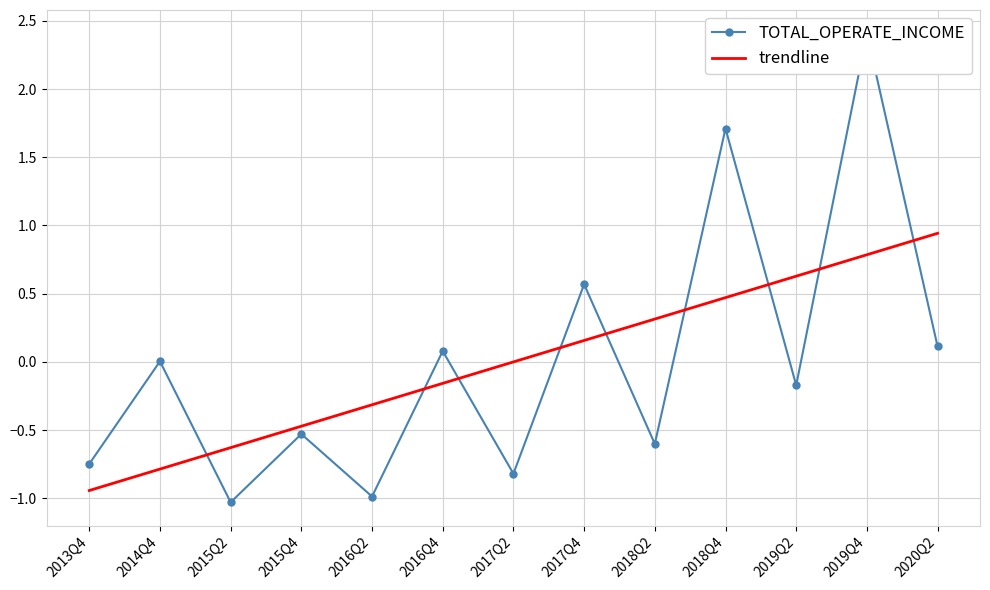

What position from the right is 2015Q4?

10